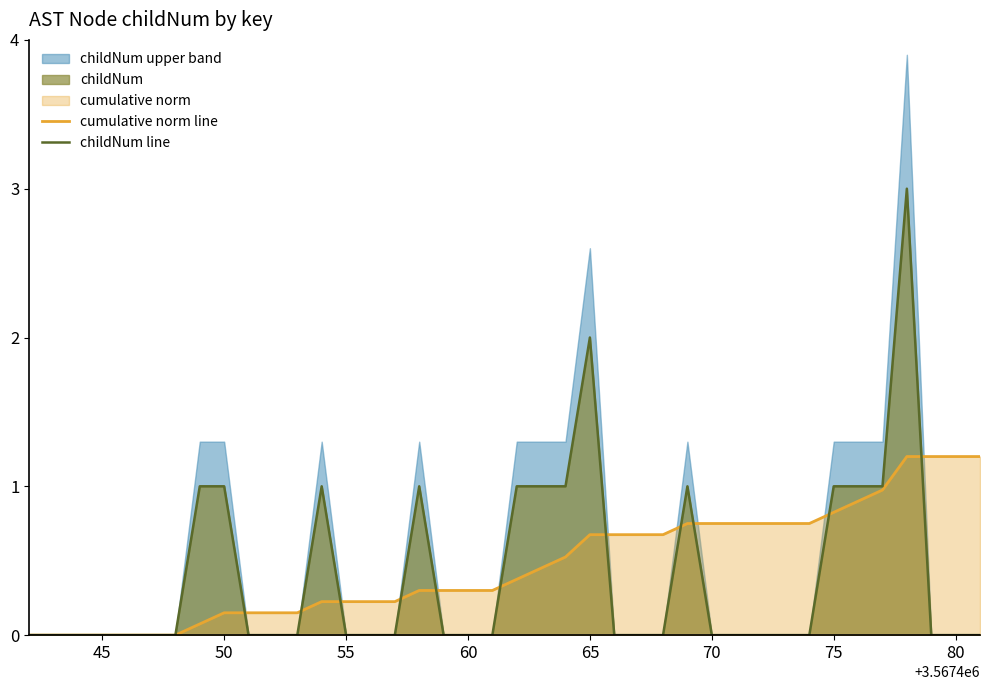

After their last crossing, which series has the higher values: cumulative norm line or childNum line?

cumulative norm line